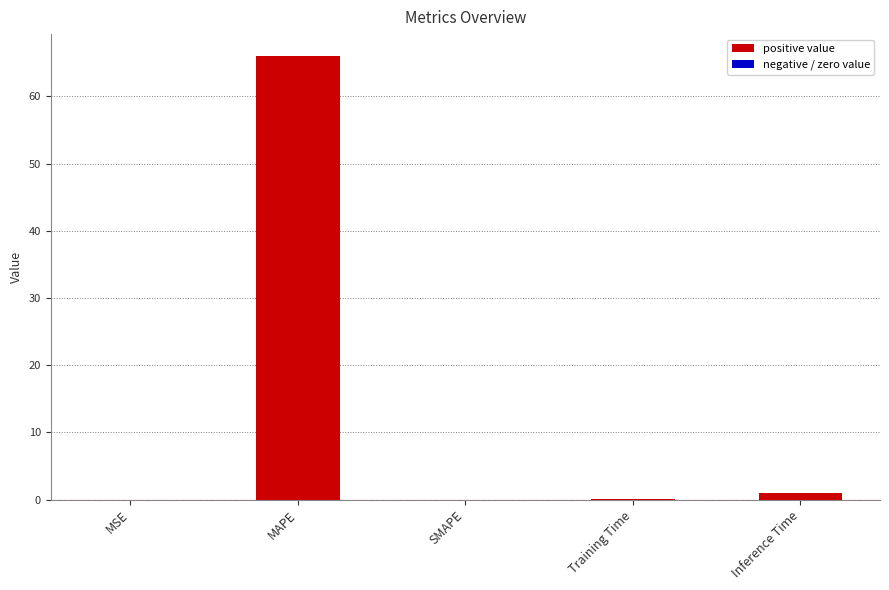

What is the maximum value shown in the chart?

66.0